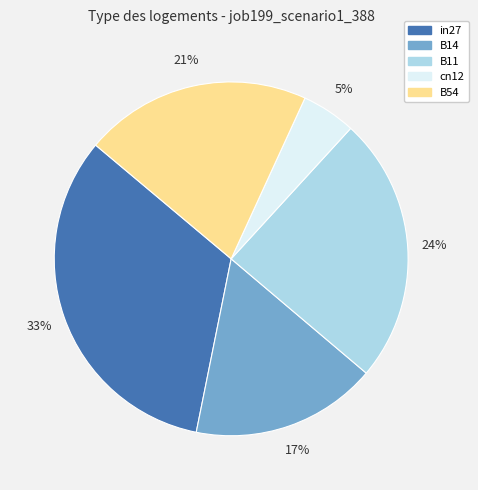

Is the sum of B11 and B14 greater than half?

No